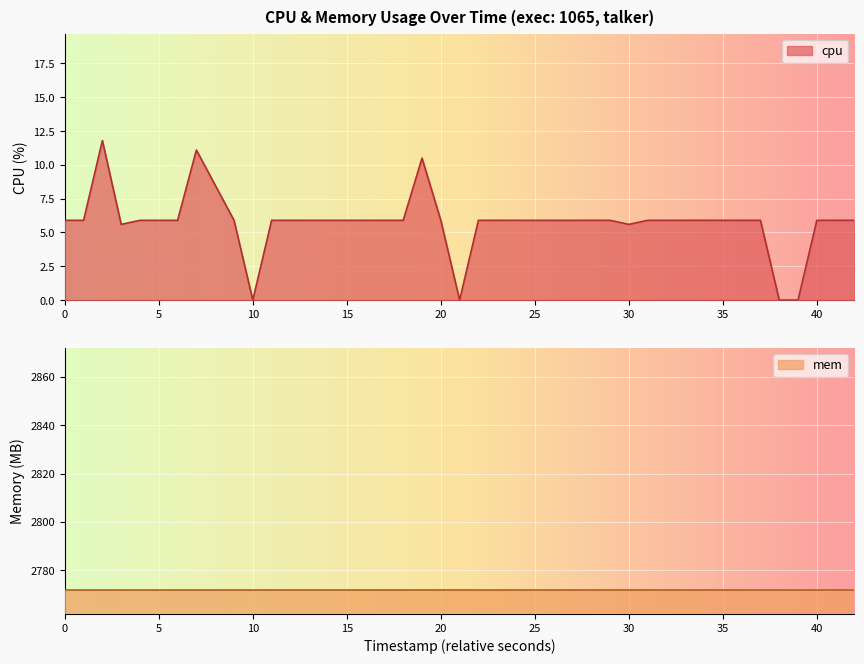

The value of cpu at 35 is 10.3. True or false?

False